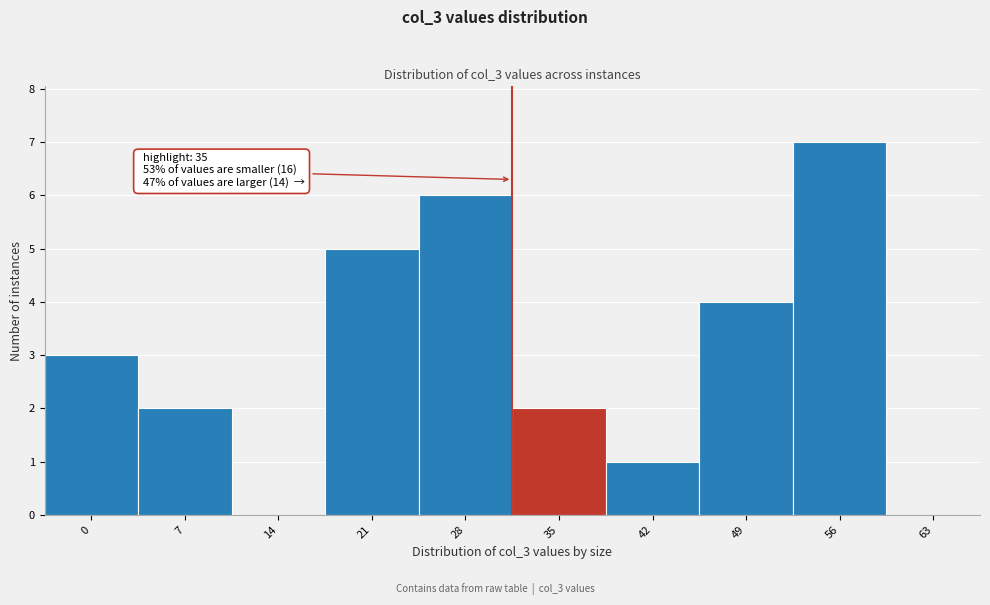

Reading left to right, what are all the values shown in this chart?

0=3	7=2	14=0	21=5	28=6	35=2	42=1	49=4	56=7	63=0